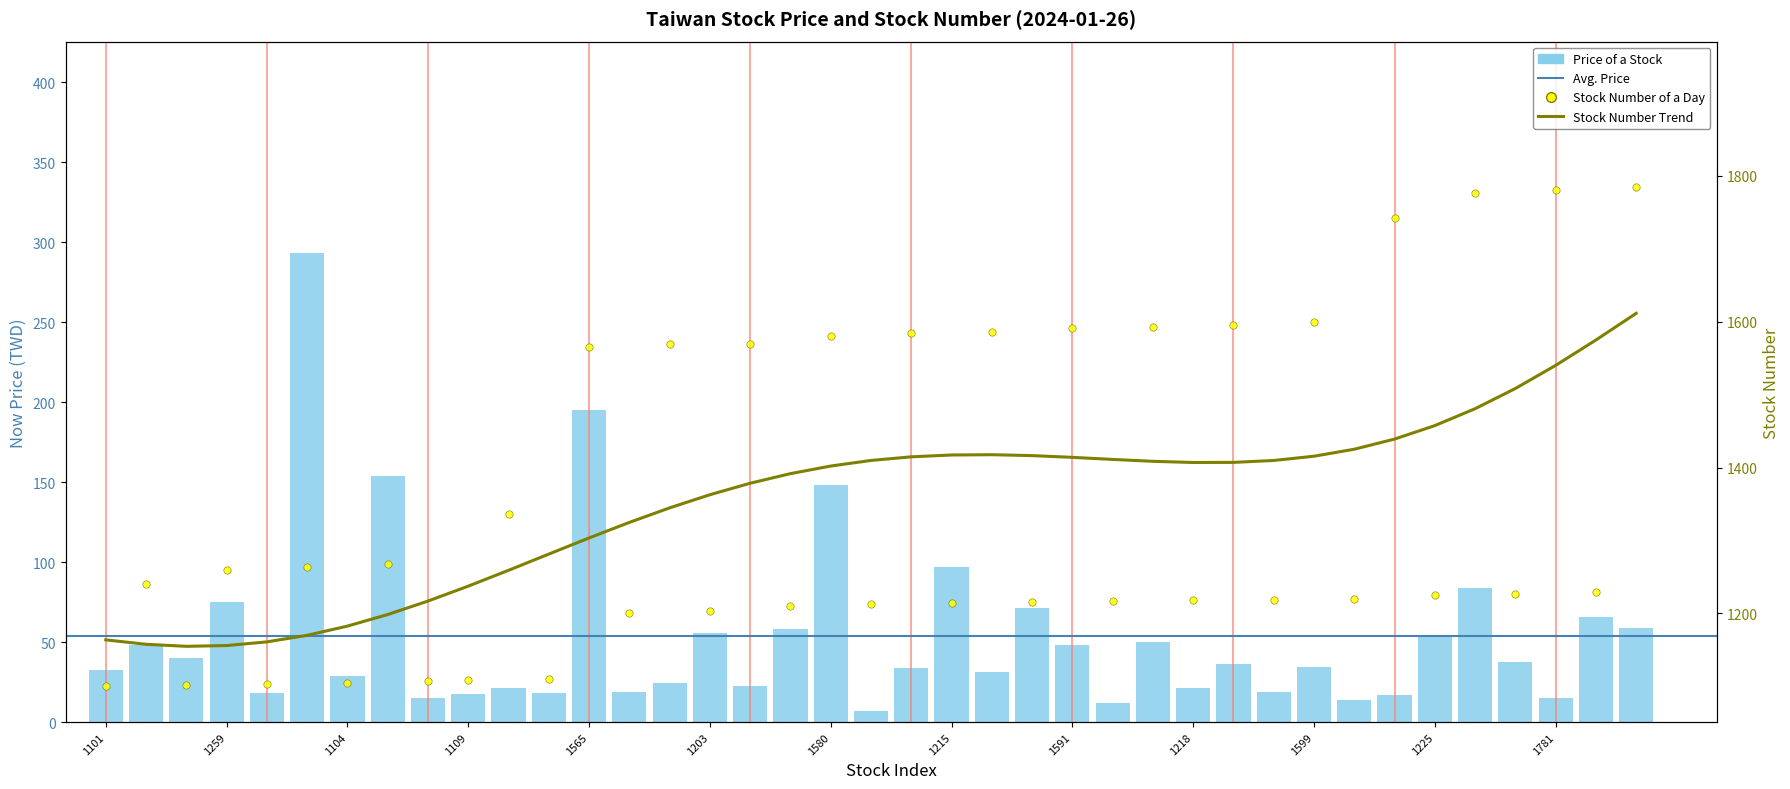

At how many categories does at least one series exceed 452?

39